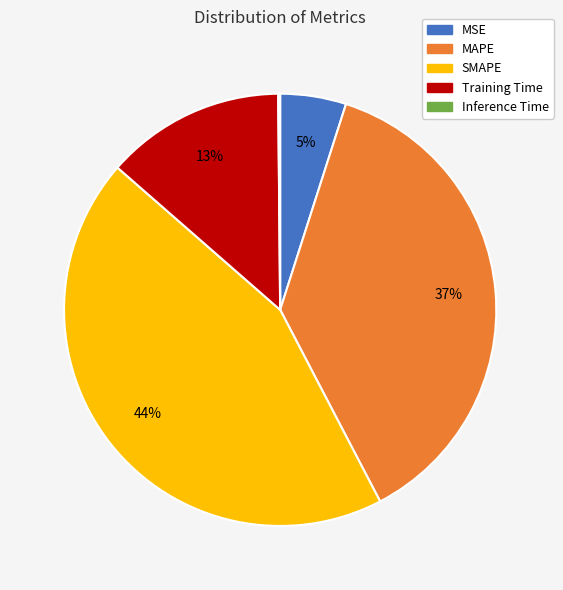

Is it true that MSE is 16% of the pie?

False